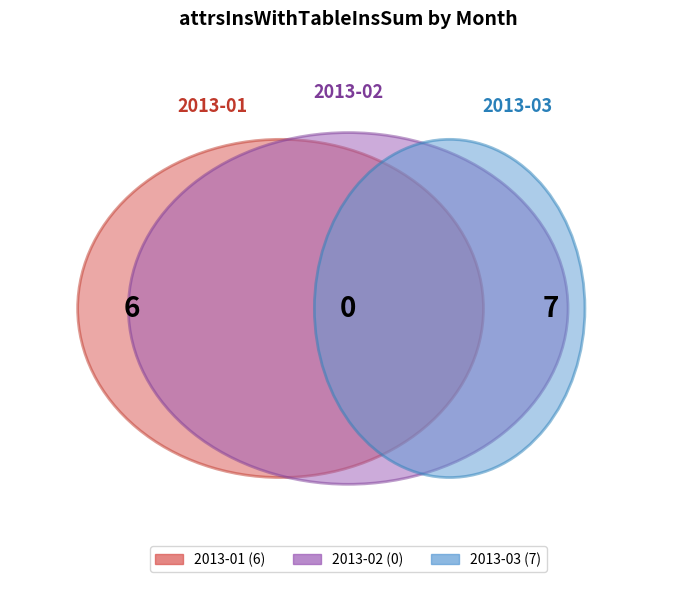

The 2013-03 slice represents 54% of the pie. True or false?

True